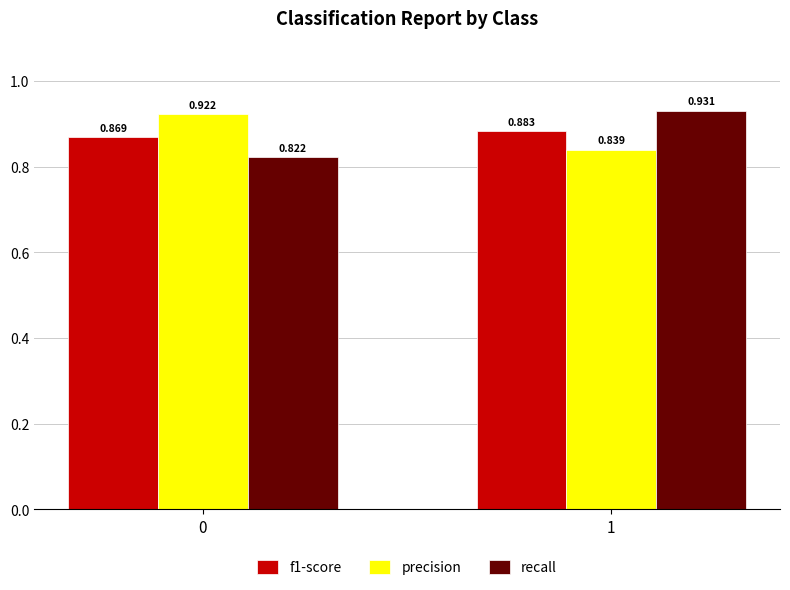

Which series changed the most between 0 and 1?

recall